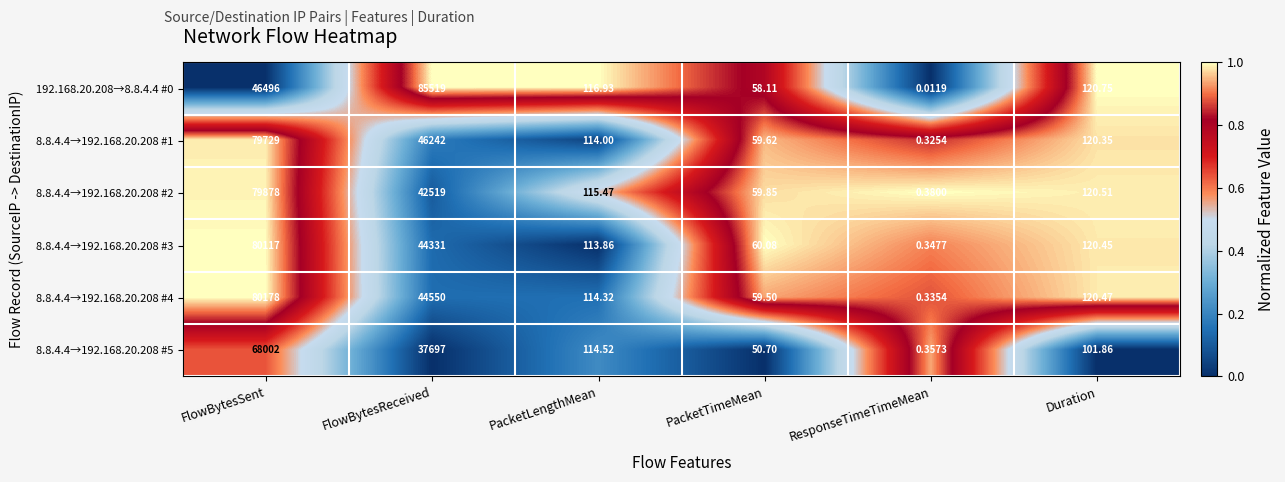

At which category is the sum across all series the highest?

FlowBytesSent